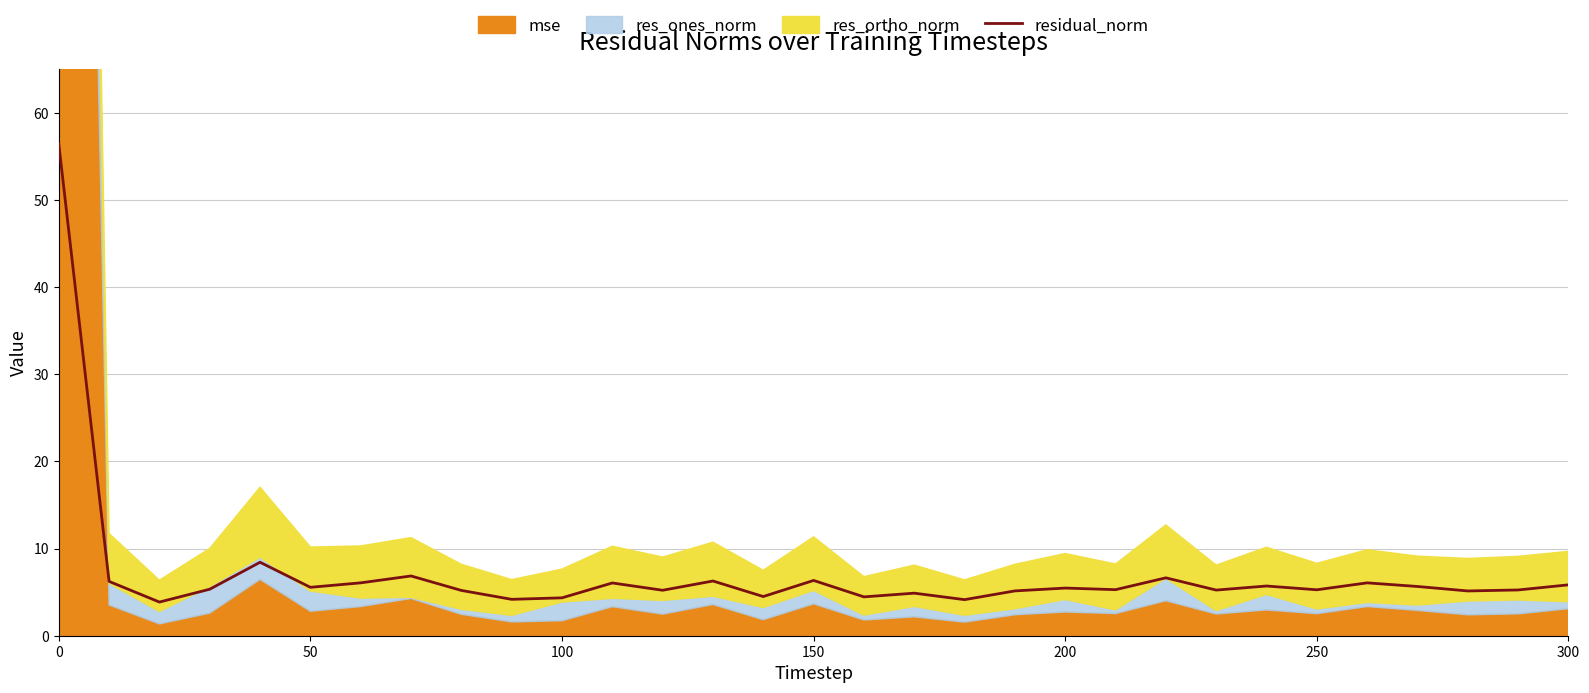

Is it true that residual_norm equals 9.8 at 50?

False